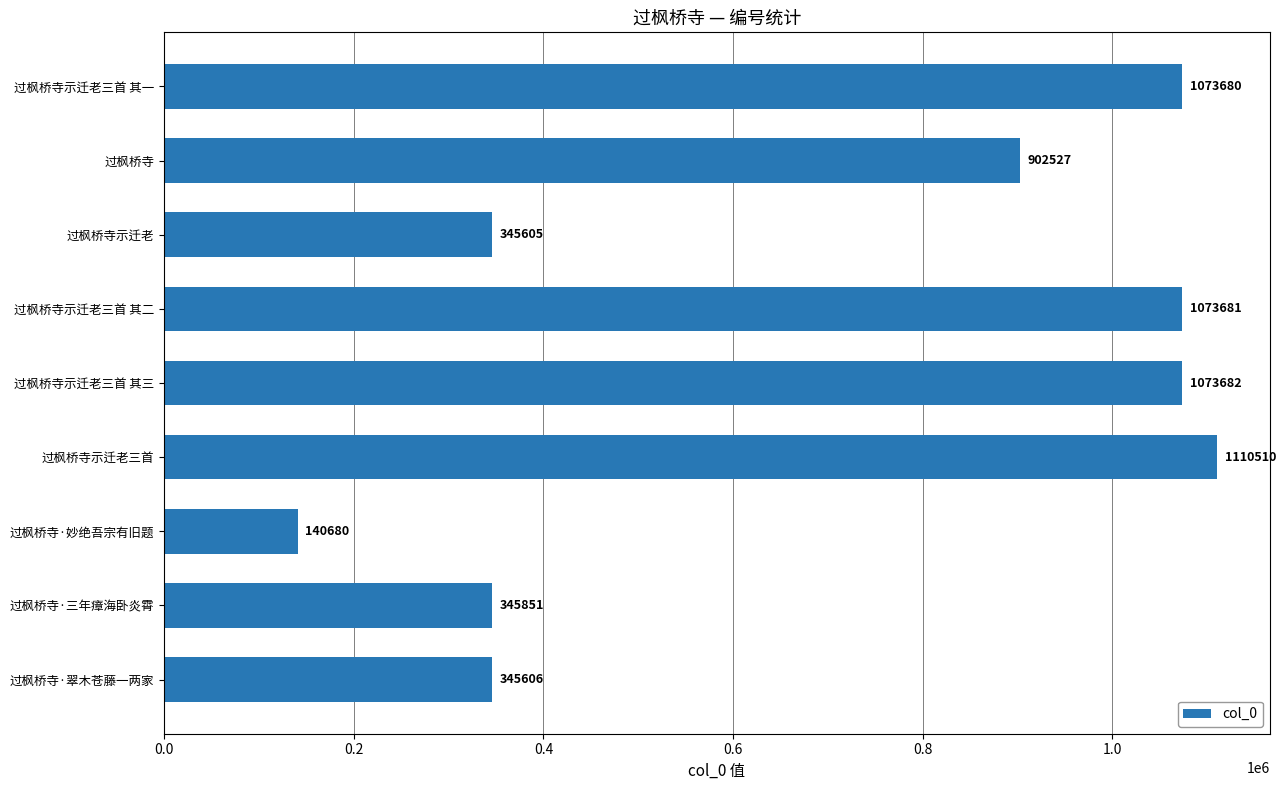

Reading top to bottom, extract all data points from this chart.

1073680	902527	345605	1073681	1073682	1110510	140680	345851	345606